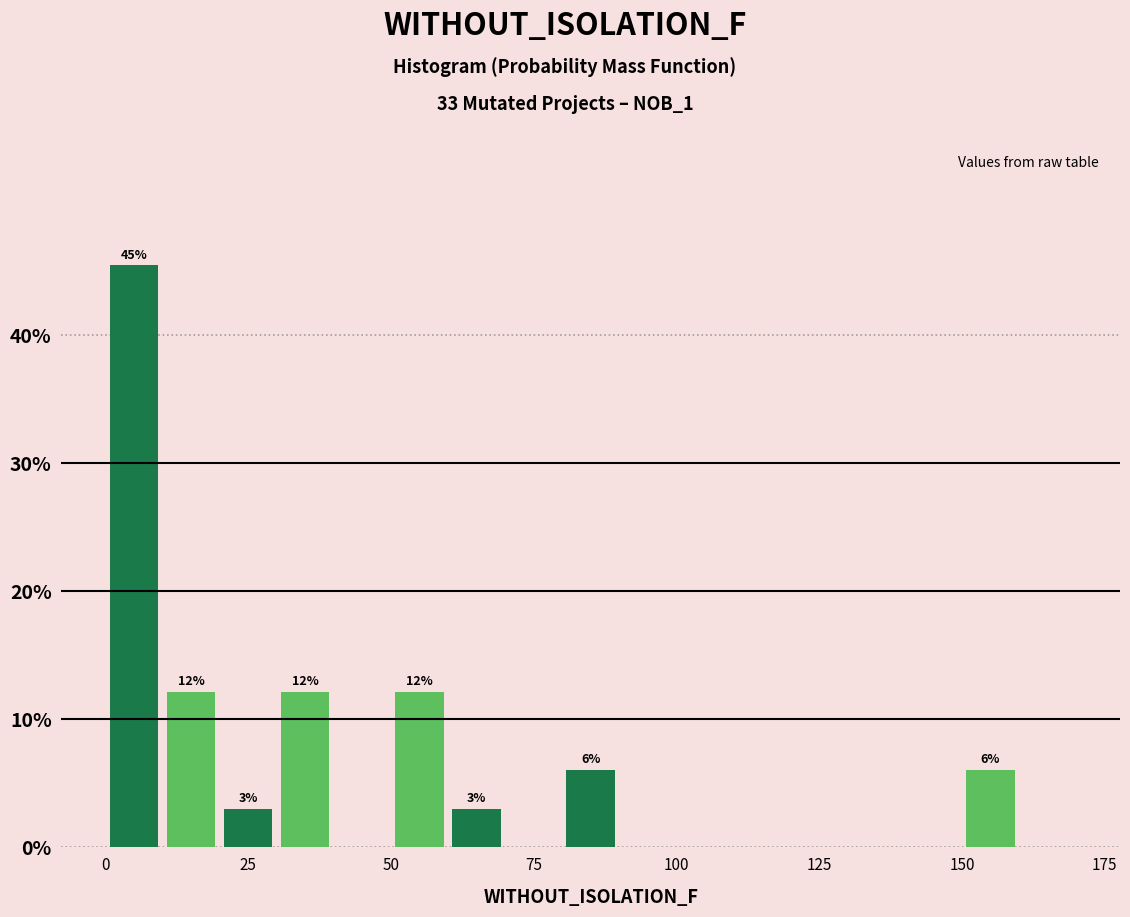

Around what value on the x-axis is the tallest bar? Give the approximate position of its centre, as read against the axis.

5